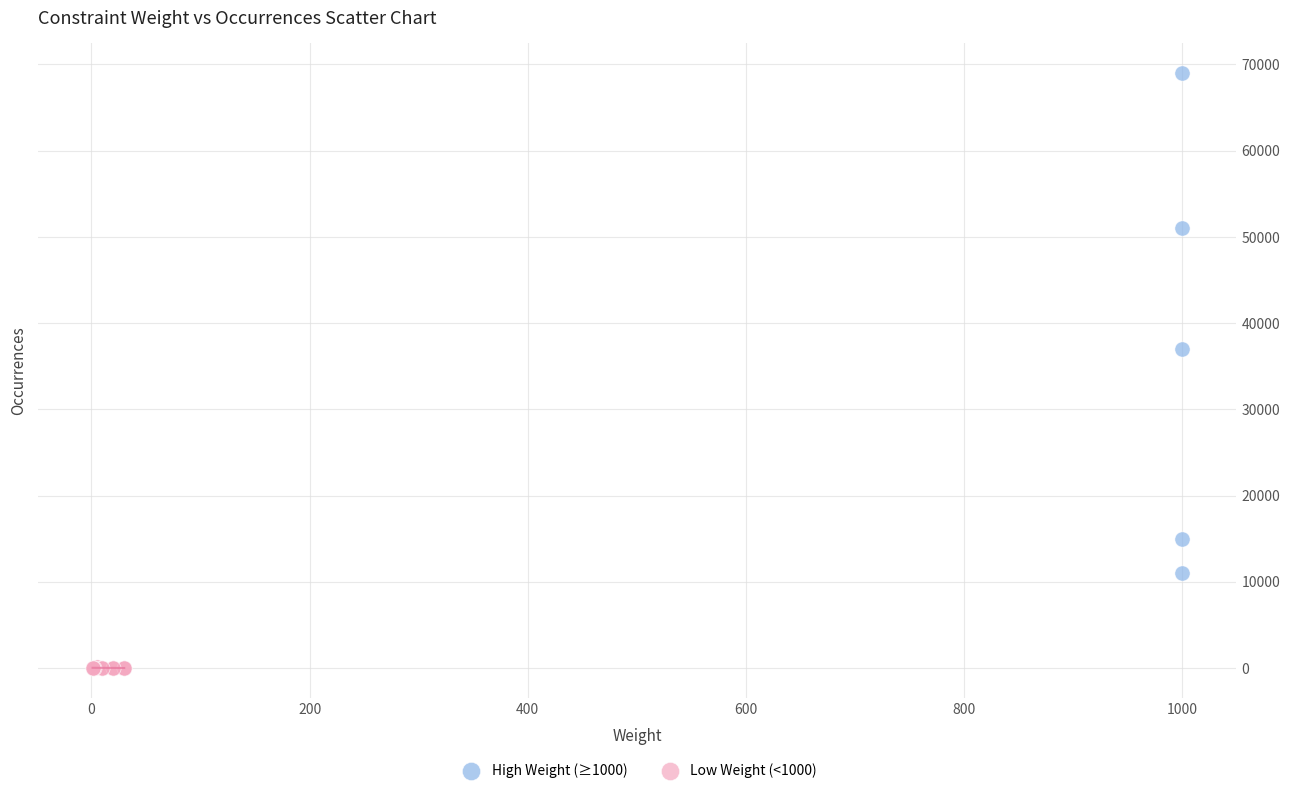

Which series contains the lowest Y value?

Low Weight (<1000)